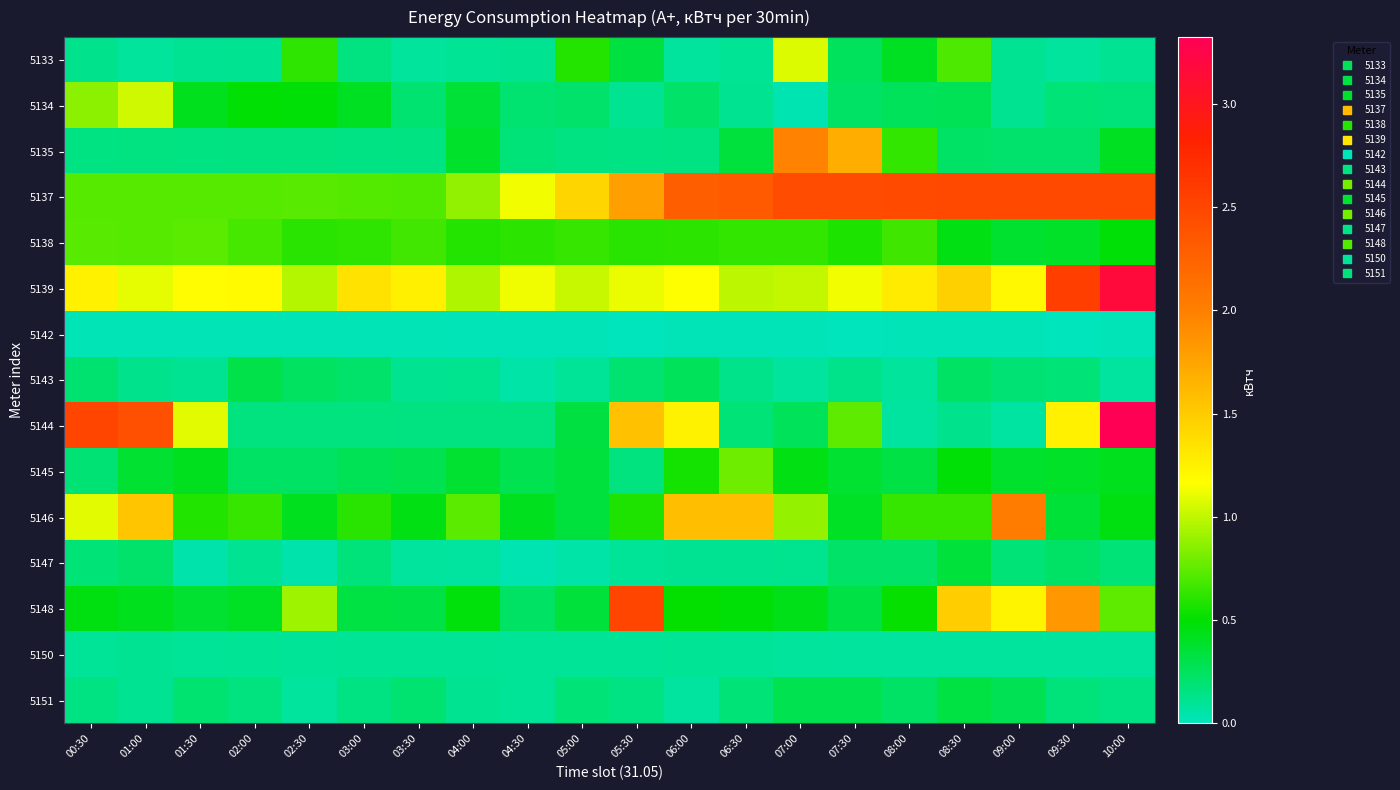

Reading left to right, extract all data points from this chart.

5133: 00:30=0.1	01:00=0.1	01:30=0.1	02:00=0.1	02:30=0.6	03:00=0.2	03:30=0.1	04:00=0.1	04:30=0.1	05:00=0.6	05:30=0.3	06:00=0.1	06:30=0.1	07:00=1.1	07:30=0.3	08:00=0.4	08:30=0.7	09:00=0.1	09:30=0.1	10:00=0.1
5134: 00:30=0.9	01:00=1.0	01:30=0.4	02:00=0.5	02:30=0.5	03:00=0.4	03:30=0.2	04:00=0.4	04:30=0.2	05:00=0.2	05:30=0.1	06:00=0.2	06:30=0.1	07:00=0.0	07:30=0.2	08:00=0.3	08:30=0.3	09:00=0.1	09:30=0.2	10:00=0.2
5135: 00:30=0.2	01:00=0.2	01:30=0.2	02:00=0.2	02:30=0.2	03:00=0.1	03:30=0.2	04:00=0.4	04:30=0.2	05:00=0.2	05:30=0.1	06:00=0.2	06:30=0.3	07:00=2.0	07:30=1.7	08:00=0.6	08:30=0.2	09:00=0.2	09:30=0.2	10:00=0.4
5137: 00:30=0.7	01:00=0.7	01:30=0.7	02:00=0.7	02:30=0.7	03:00=0.7	03:30=0.7	04:00=0.9	04:30=1.1	05:00=1.4	05:30=1.8	06:00=2.3	06:30=2.3	07:00=2.5	07:30=2.4	08:00=2.5	08:30=2.5	09:00=2.5	09:30=2.5	10:00=2.5
5138: 00:30=0.7	01:00=0.7	01:30=0.7	02:00=0.7	02:30=0.6	03:00=0.6	03:30=0.7	04:00=0.6	04:30=0.6	05:00=0.6	05:30=0.6	06:00=0.6	06:30=0.6	07:00=0.6	07:30=0.6	08:00=0.7	08:30=0.4	09:00=0.4	09:30=0.4	10:00=0.5
5139: 00:30=1.3	01:00=1.1	01:30=1.2	02:00=1.2	02:30=1.0	03:00=1.4	03:30=1.3	04:00=1.0	04:30=1.1	05:00=1.0	05:30=1.1	06:00=1.2	06:30=1.0	07:00=1.0	07:30=1.1	08:00=1.3	08:30=1.5	09:00=1.2	09:30=2.6	10:00=3.2
5142: 00:30=0.0	01:00=0.0	01:30=0.0	02:00=0.0	02:30=0.0	03:00=0.0	03:30=0.0	04:00=0.0	04:30=0.0	05:00=0.0	05:30=0.0	06:00=0.0	06:30=0.0	07:00=0.0	07:30=0.0	08:00=0.0	08:30=0.0	09:00=0.0	09:30=0.0	10:00=0.0
5143: 00:30=0.2	01:00=0.1	01:30=0.1	02:00=0.3	02:30=0.2	03:00=0.2	03:30=0.1	04:00=0.1	04:30=0.1	05:00=0.1	05:30=0.2	06:00=0.3	06:30=0.1	07:00=0.1	07:30=0.1	08:00=0.1	08:30=0.2	09:00=0.2	09:30=0.2	10:00=0.1
5144: 00:30=2.5	01:00=2.4	01:30=1.1	02:00=0.2	02:30=0.2	03:00=0.2	03:30=0.2	04:00=0.2	04:30=0.2	05:00=0.3	05:30=1.6	06:00=1.2	06:30=0.2	07:00=0.3	07:30=0.7	08:00=0.1	08:30=0.1	09:00=0.1	09:30=1.2	10:00=3.3
5145: 00:30=0.2	01:00=0.4	01:30=0.4	02:00=0.2	02:30=0.2	03:00=0.3	03:30=0.3	04:00=0.4	04:30=0.3	05:00=0.3	05:30=0.2	06:00=0.6	06:30=0.8	07:00=0.4	07:30=0.4	08:00=0.3	08:30=0.5	09:00=0.4	09:30=0.4	10:00=0.4
5146: 00:30=1.1	01:00=1.5	01:30=0.6	02:00=0.6	02:30=0.4	03:00=0.6	03:30=0.5	04:00=0.7	04:30=0.4	05:00=0.3	05:30=0.6	06:00=1.6	06:30=1.6	07:00=0.9	07:30=0.4	08:00=0.6	08:30=0.6	09:00=2.0	09:30=0.4	10:00=0.5
5147: 00:30=0.2	01:00=0.2	01:30=0.0	02:00=0.1	02:30=0.0	03:00=0.2	03:30=0.1	04:00=0.1	04:30=0.0	05:00=0.1	05:30=0.1	06:00=0.1	06:30=0.1	07:00=0.1	07:30=0.2	08:00=0.2	08:30=0.3	09:00=0.2	09:30=0.2	10:00=0.2
5148: 00:30=0.5	01:00=0.4	01:30=0.4	02:00=0.4	02:30=0.9	03:00=0.3	03:30=0.3	04:00=0.5	04:30=0.2	05:00=0.3	05:30=2.5	06:00=0.5	06:30=0.5	07:00=0.4	07:30=0.3	08:00=0.5	08:30=1.5	09:00=1.2	09:30=1.8	10:00=0.7
5150: 00:30=0.1	01:00=0.1	01:30=0.1	02:00=0.1	02:30=0.1	03:00=0.1	03:30=0.1	04:00=0.1	04:30=0.1	05:00=0.1	05:30=0.1	06:00=0.1	06:30=0.1	07:00=0.1	07:30=0.1	08:00=0.1	08:30=0.1	09:00=0.1	09:30=0.1	10:00=0.1
5151: 00:30=0.2	01:00=0.1	01:30=0.2	02:00=0.2	02:30=0.1	03:00=0.2	03:30=0.2	04:00=0.1	04:30=0.1	05:00=0.2	05:30=0.2	06:00=0.1	06:30=0.2	07:00=0.3	07:30=0.3	08:00=0.2	08:30=0.3	09:00=0.3	09:30=0.2	10:00=0.1